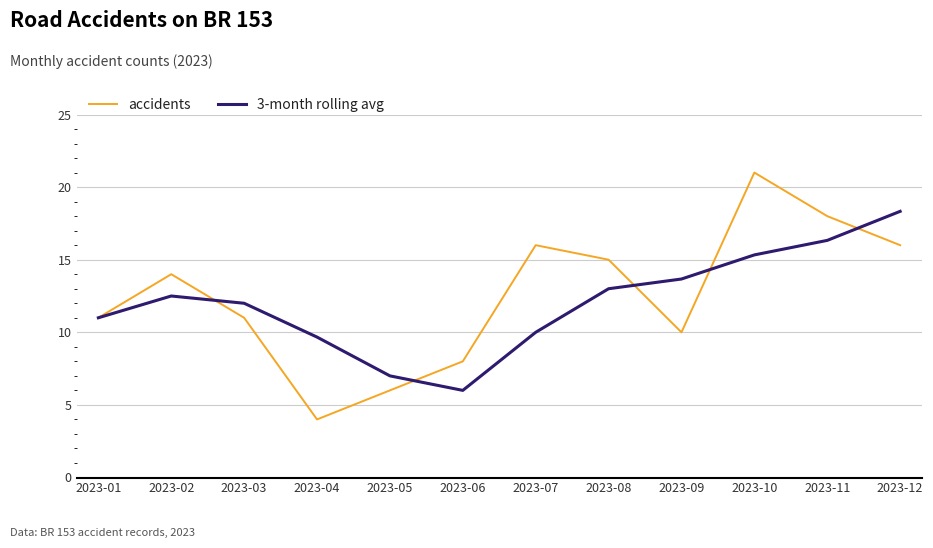

Which label corresponds to the smallest value in the chart?

2023-04